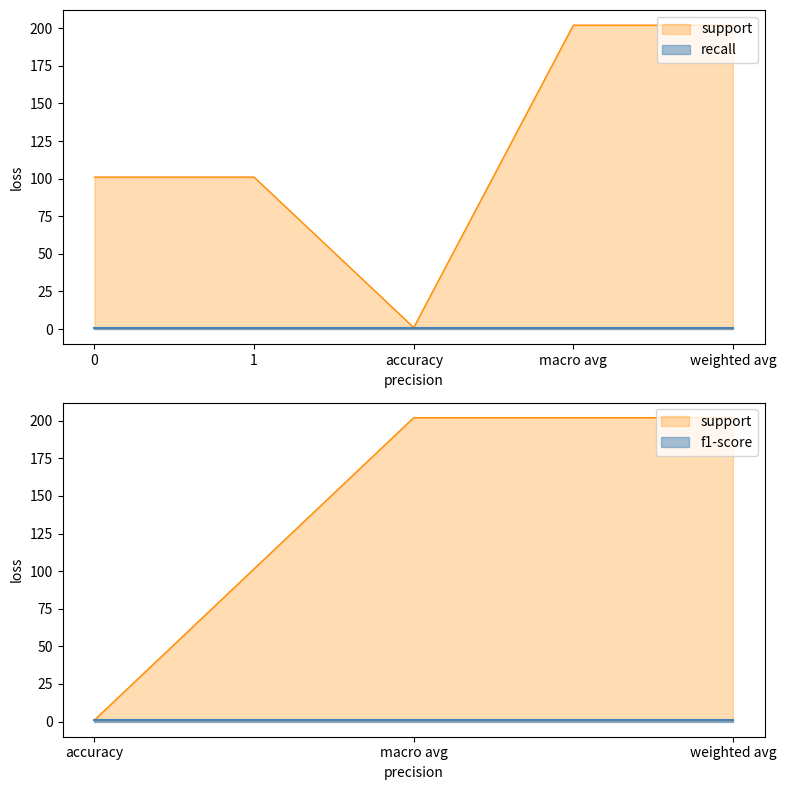

At which category is the sum across all series the highest?

macro avg